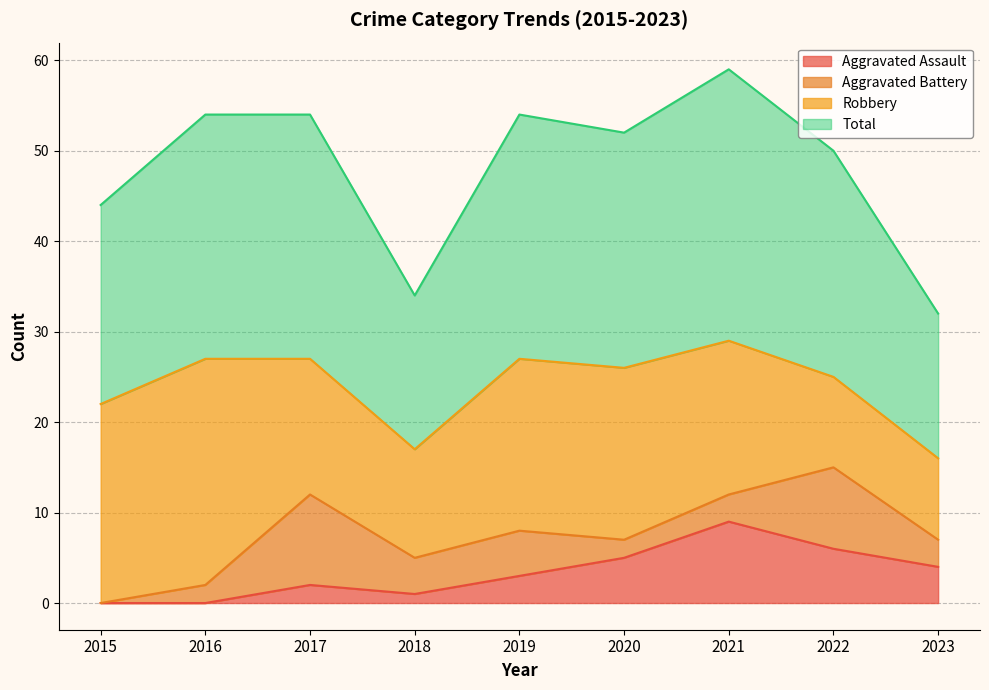

At which category does Total reach its first local peak?

2019